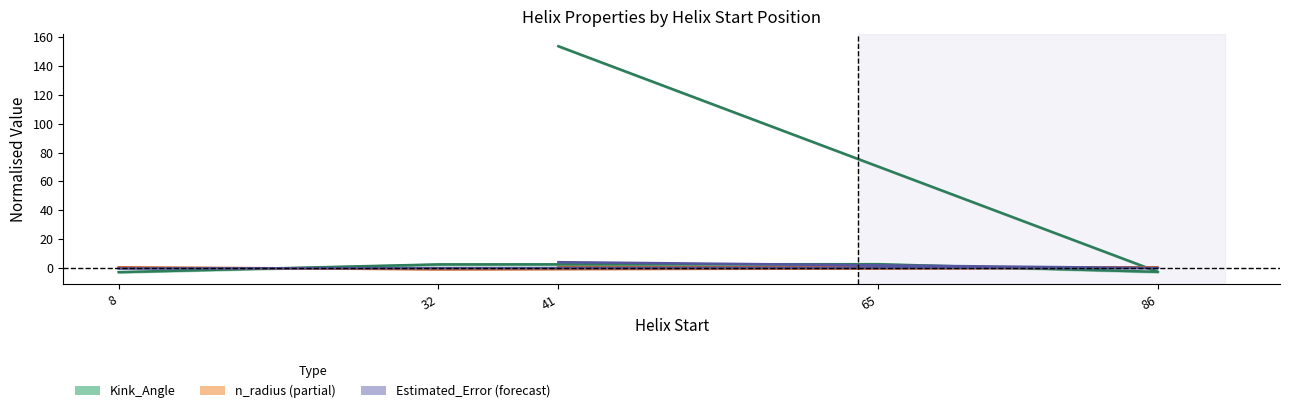

At which category is the sum across all series the highest?

41